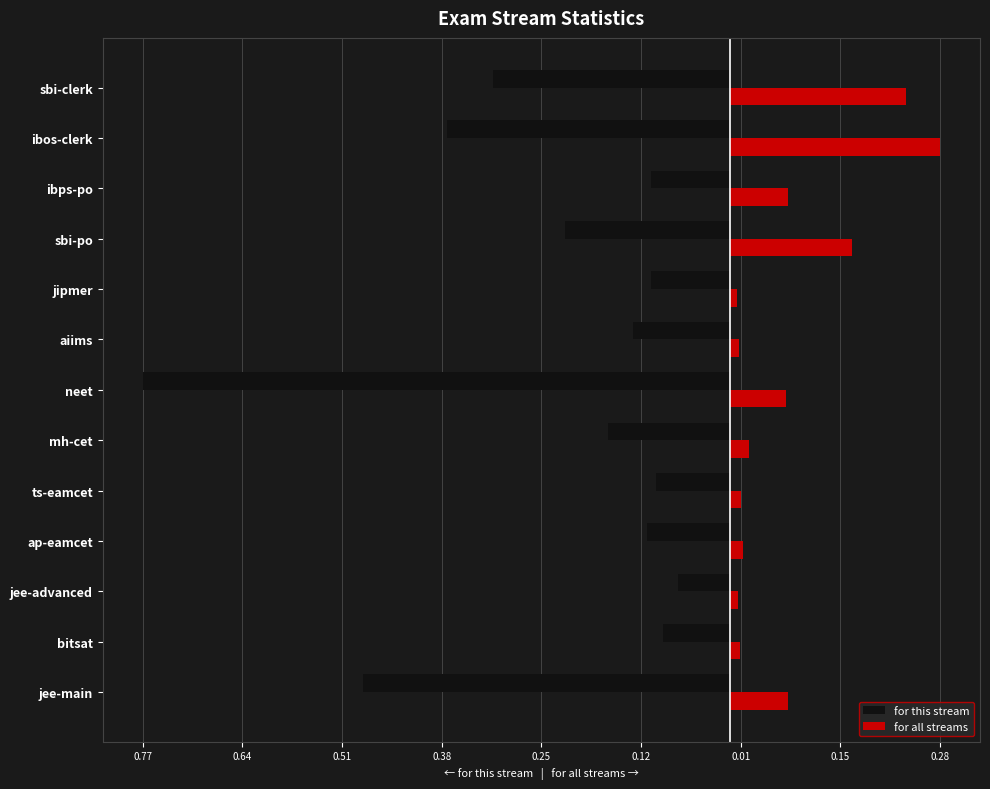

What are all the series names shown in the legend?

for this stream, for all streams